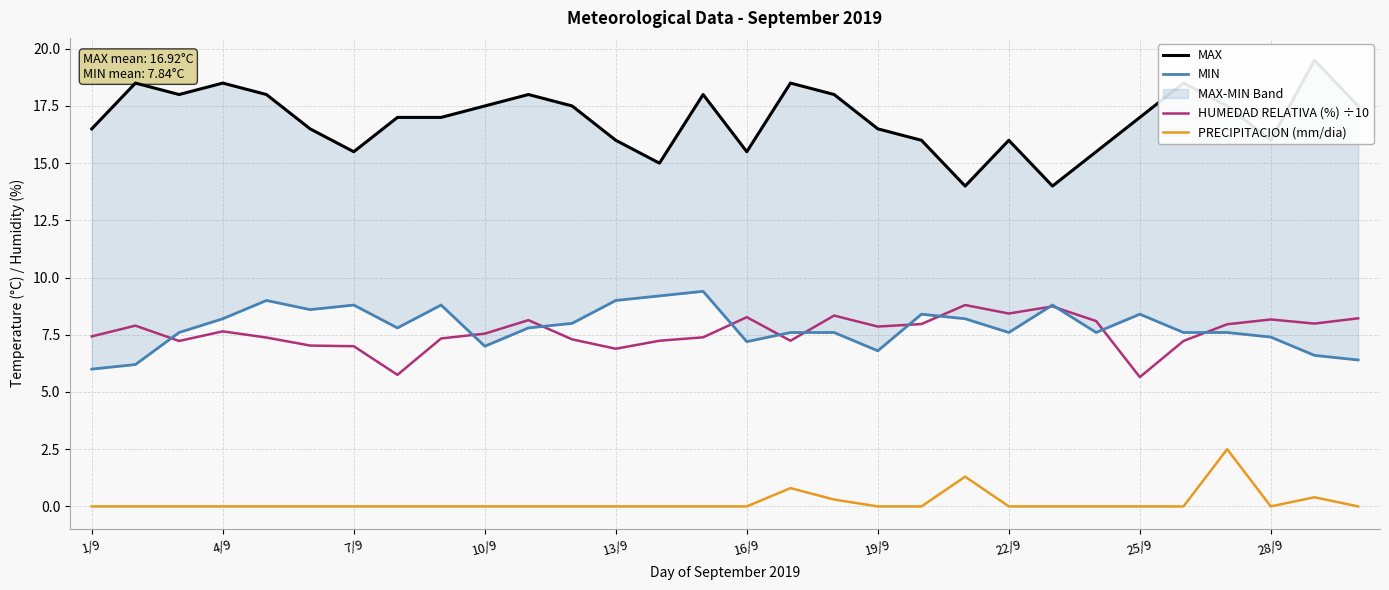

What is the maximum value for PRECIPITACION (mm/dia)?

2.5